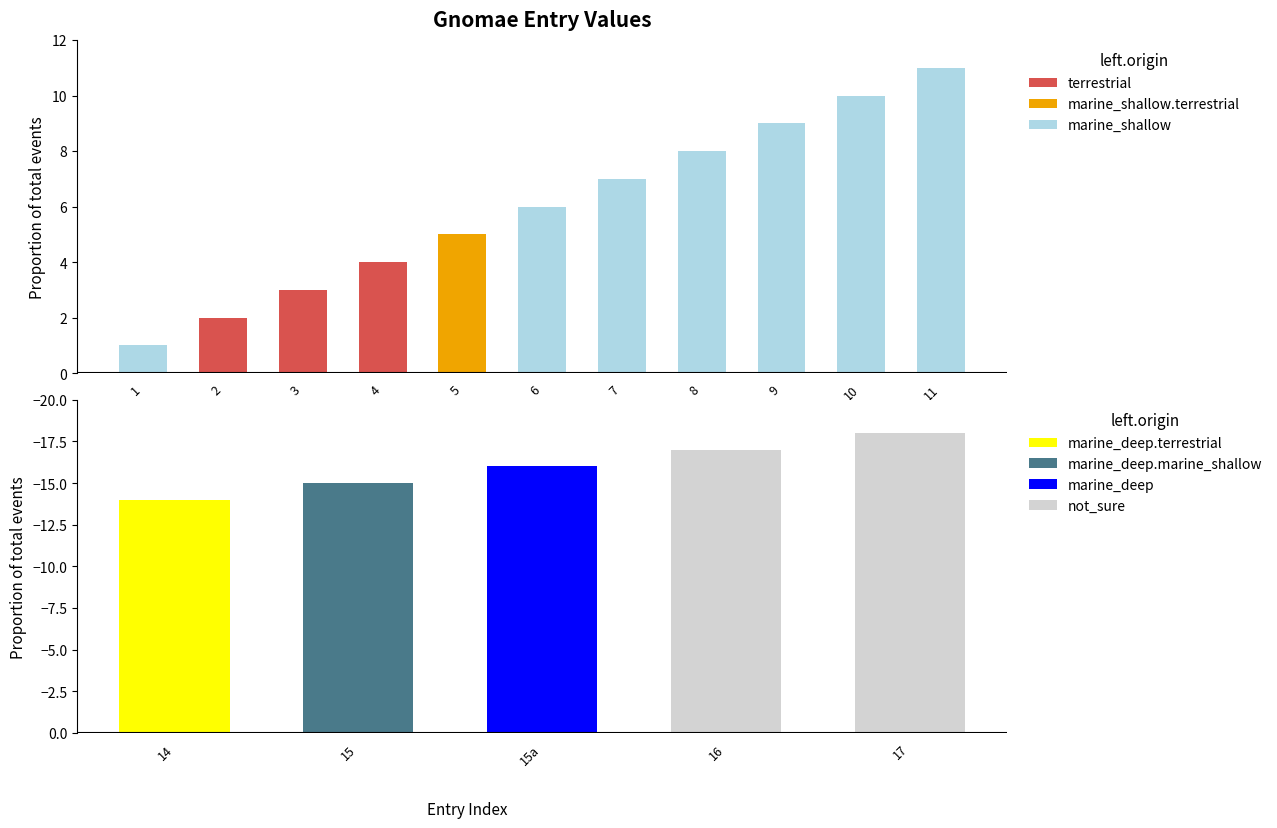

The value of terrestrial at 2 is 2. True or false?

True